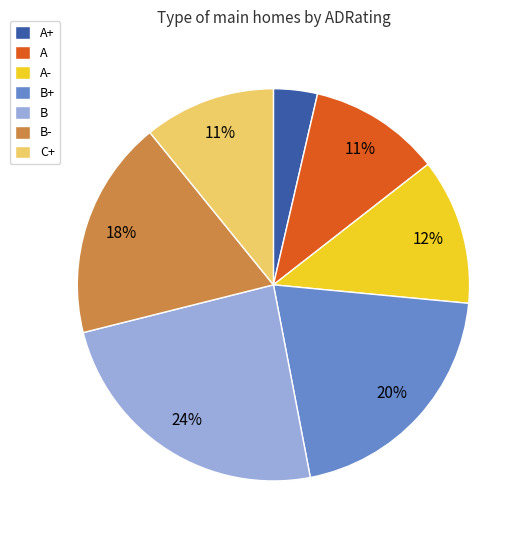

Which slice is the smallest?

A+